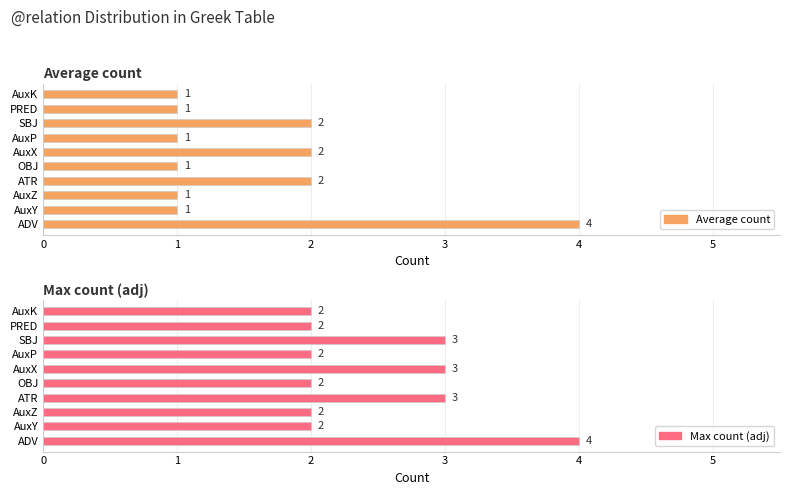

What is the average value of the Average count series?

2